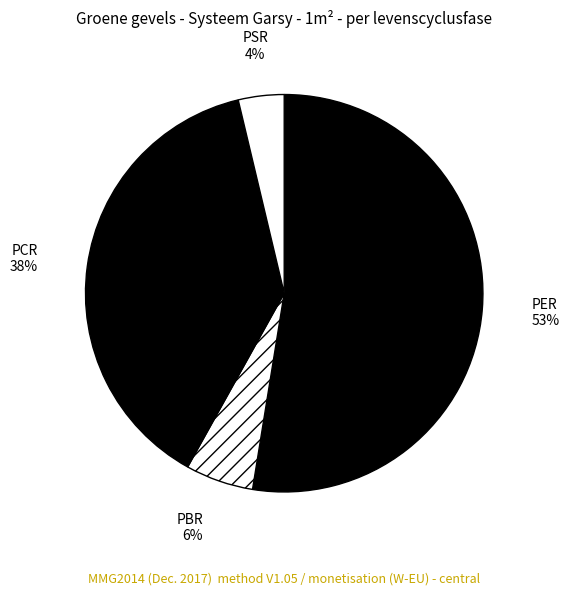

Is the sum of PCR and PBR greater than half?

No